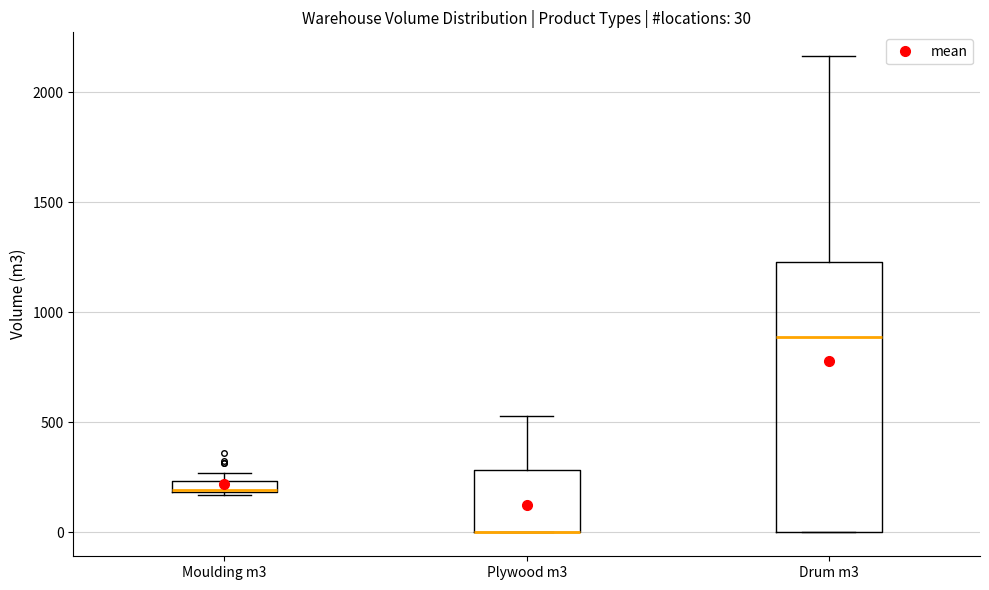

Comparing the boxes themselves (not the whiskers), which one is the tallest?

Drum m3